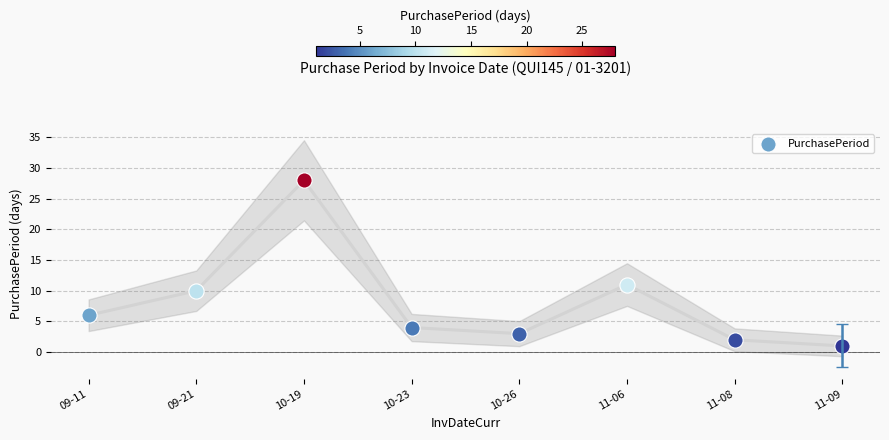

Between 11-06 and 09-21, which is larger?

11-06